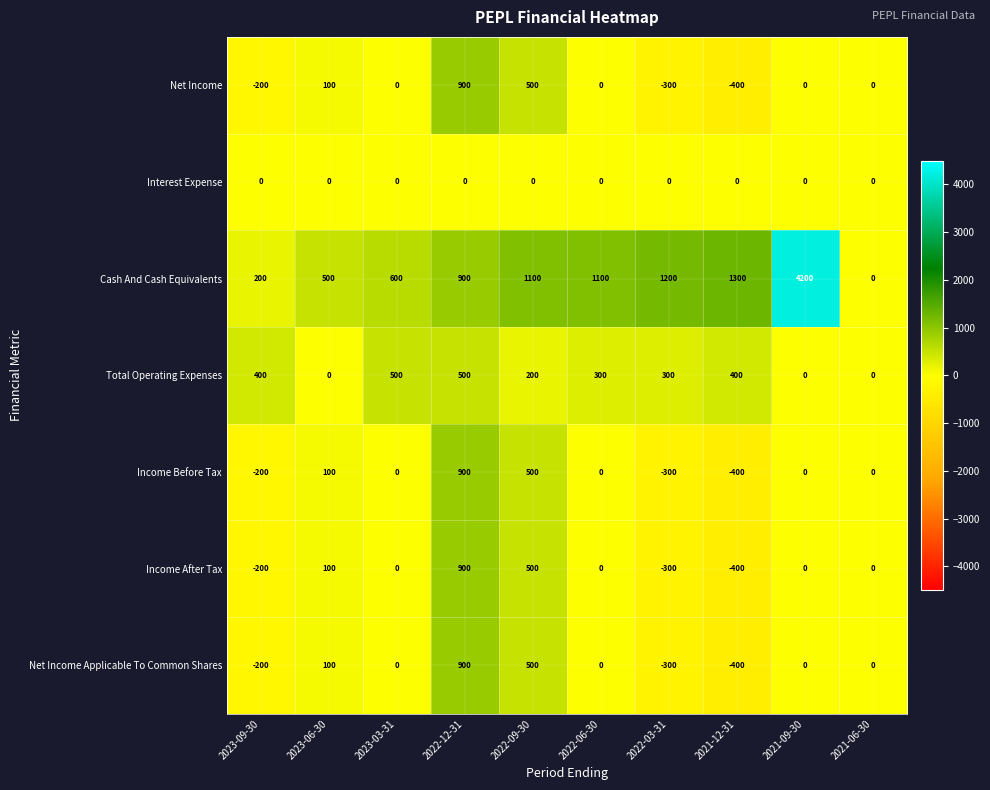

Between 2023-06-30 and 2023-03-31, which series saw the biggest shift?

Total Operating Expenses